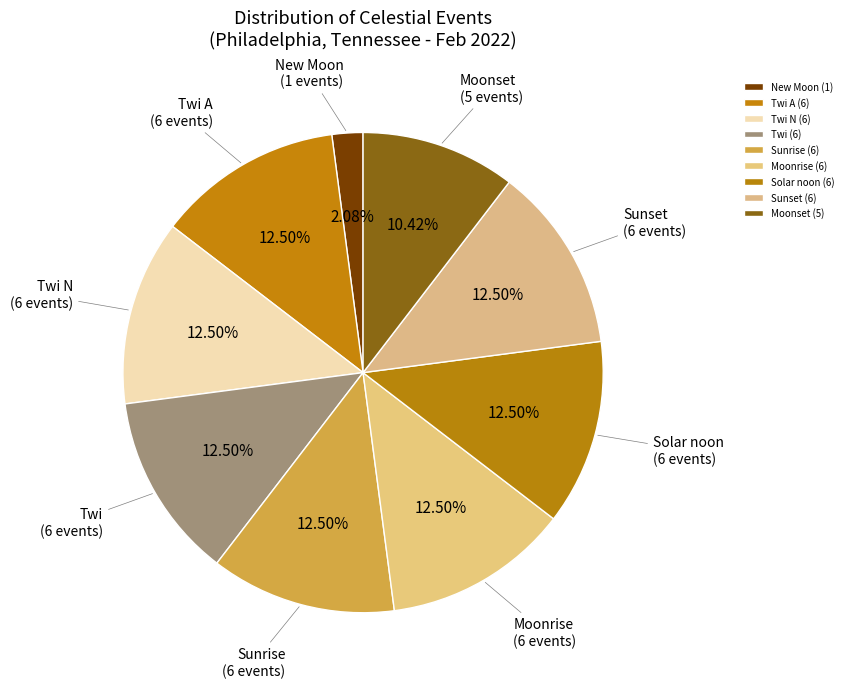

Approximately how many times larger is the value at Moonrise compared to Sunset?

1.0